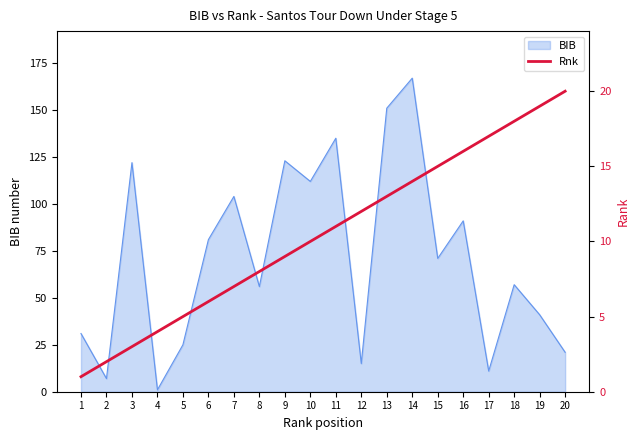

Is it true that BIB equals 11 at 17?

True